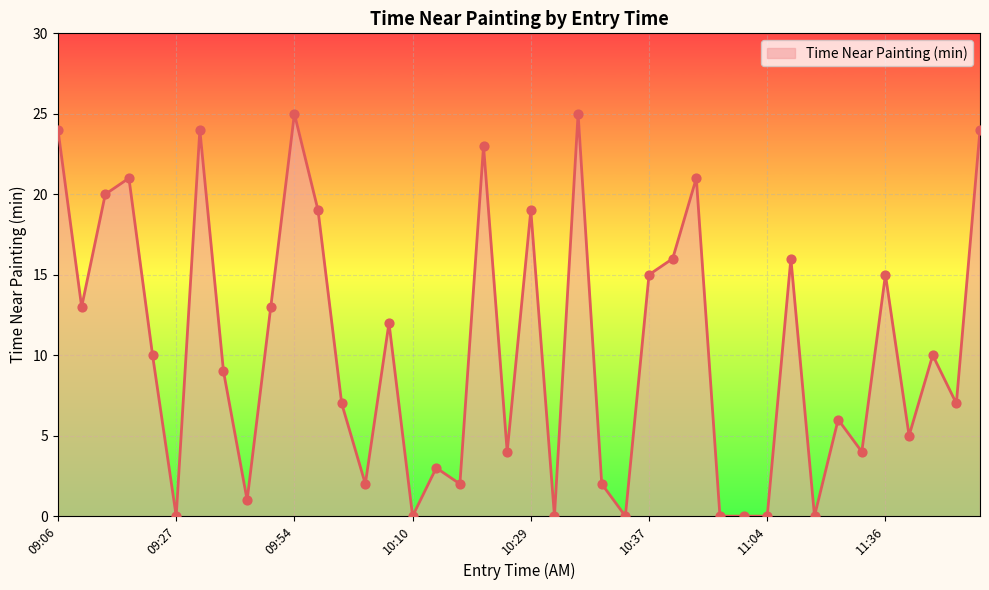

What is the greatest value displayed?

25